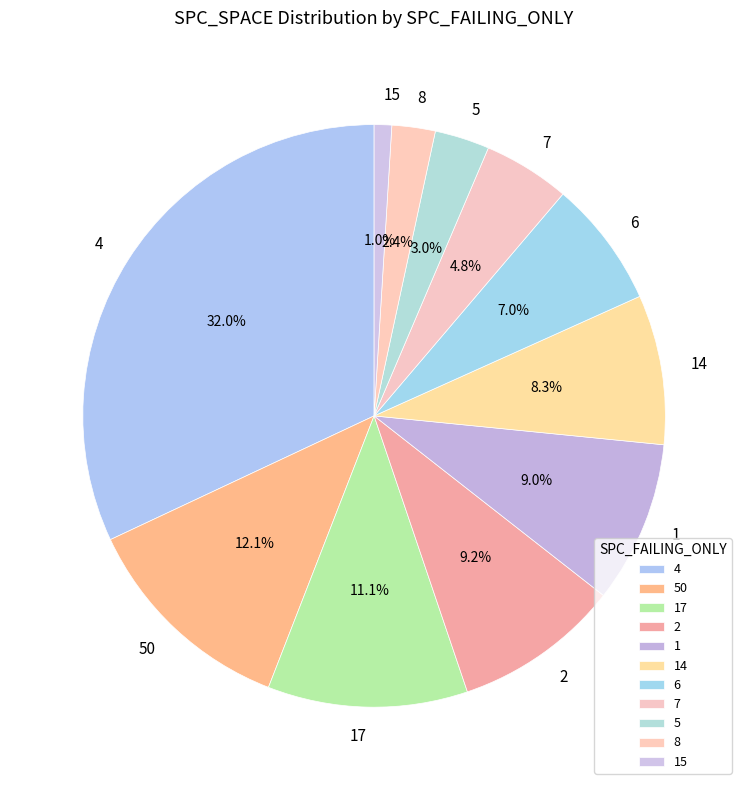

Does 14 account for over 50% of the chart?

No